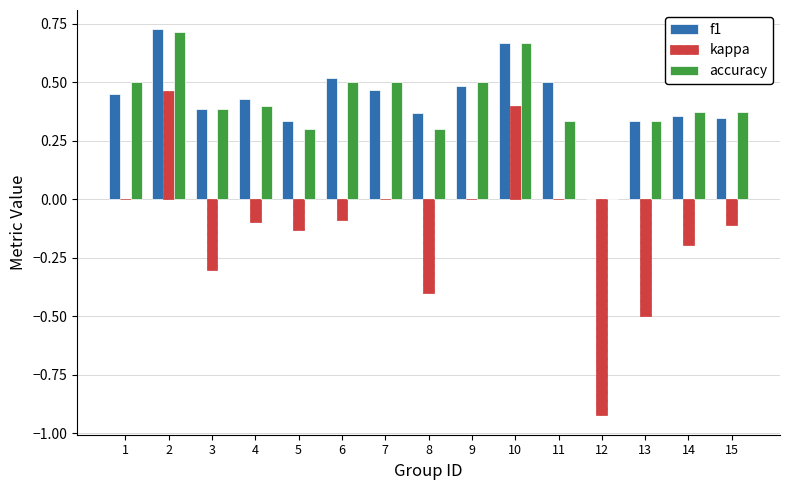

What is the sum of the accuracy values at 7 and 8?

0.8